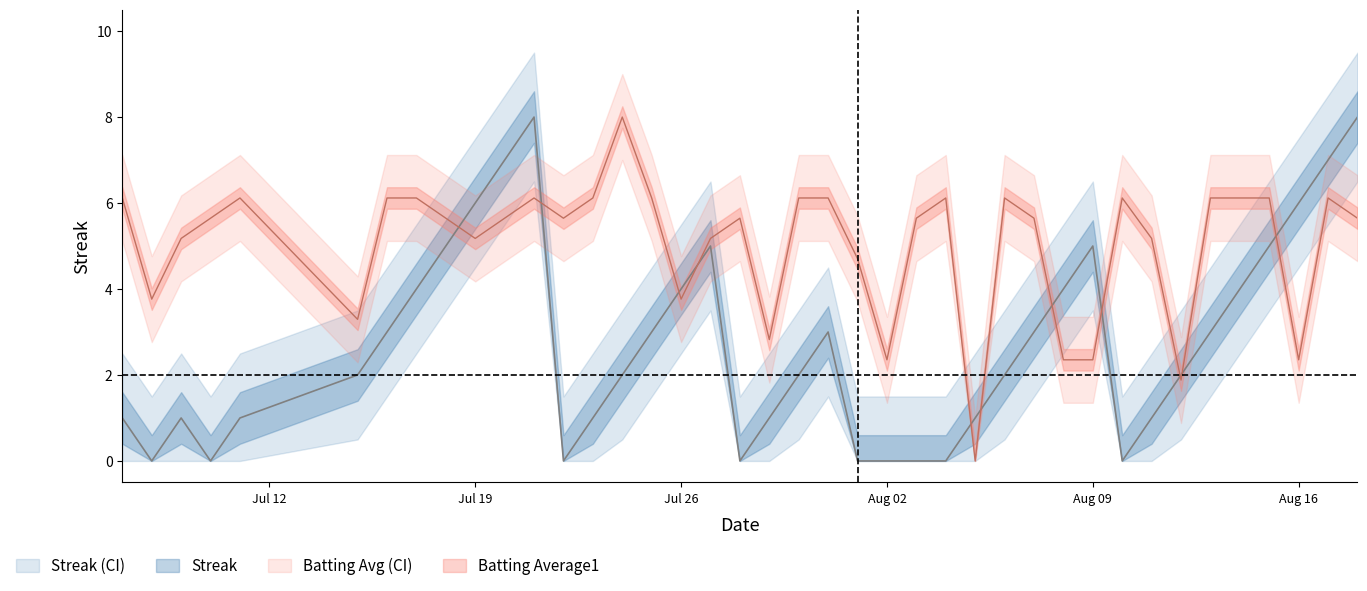

Where does the Streak series first go above 2?

2010-07-16